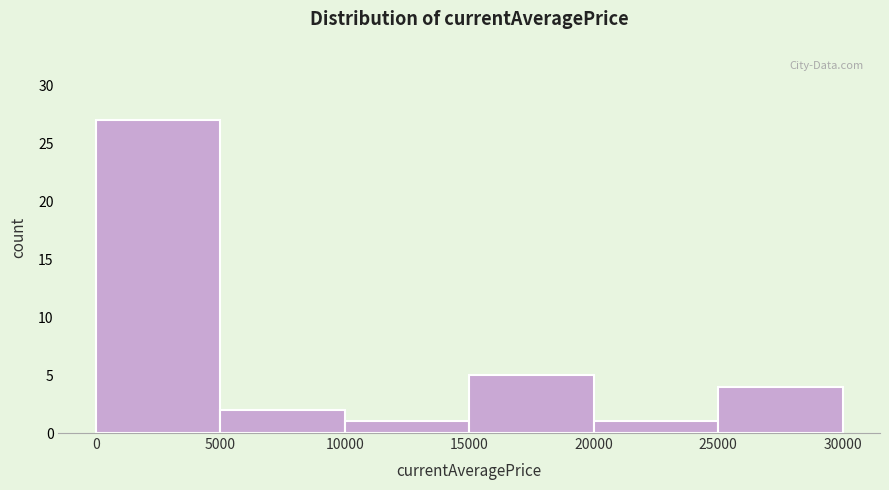

Reading left to right, list every bar in this chart as the range it spans on the x-axis followed by its height. The values are not printed on the chart, so give them approximately, as read against the axis.

0 to 5000: 27
5000 to 10000: 2
10000 to 15000: 1
15000 to 20000: 5
20000 to 25000: 1
25000 to 30000: 4